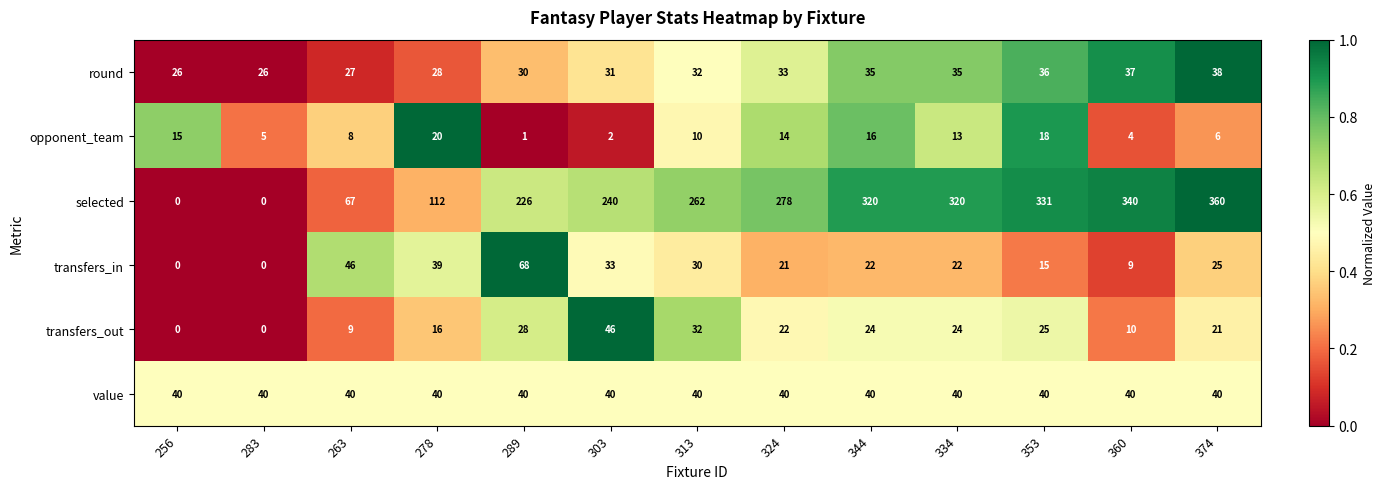

Rank the series by their maximum value, from highest to lowest.

selected, transfers_in, transfers_out, value, round, opponent_team